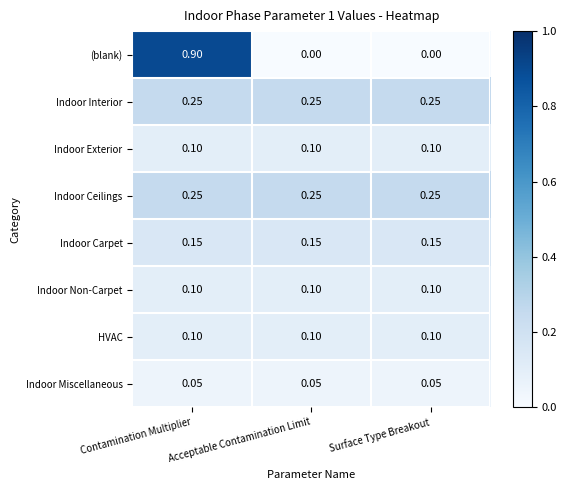

Which category has the highest value across all series?

Contamination Multiplier